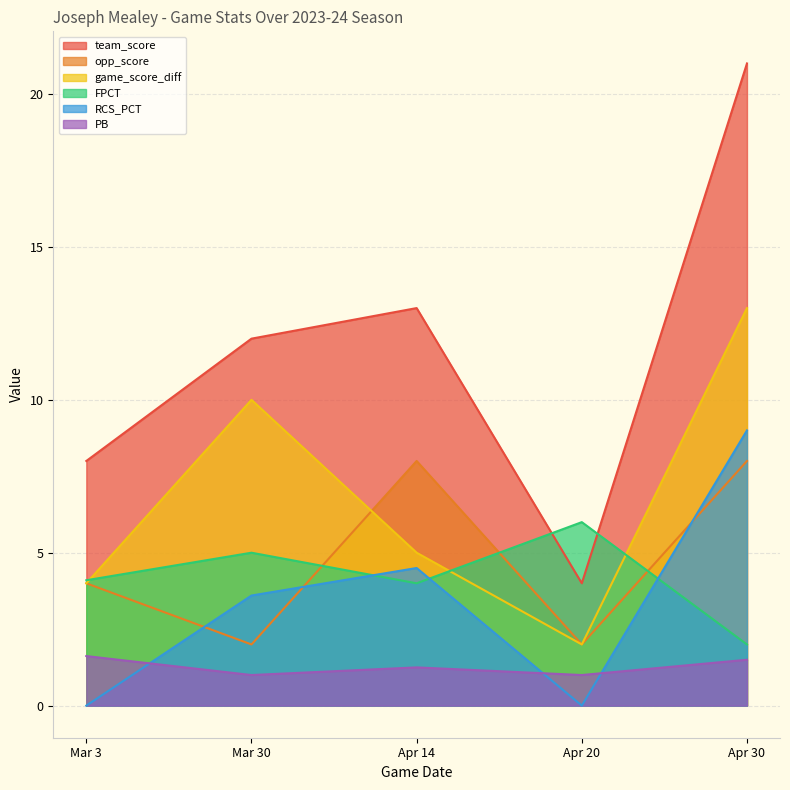

How many lines are shown in the chart?

6